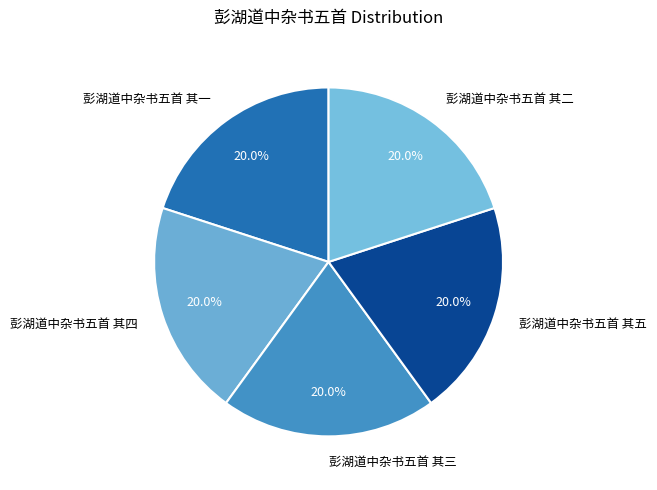

Approximately how many times larger is the value at 彭湖道中杂书五首 其四 compared to 彭湖道中杂书五首 其一?

1.0